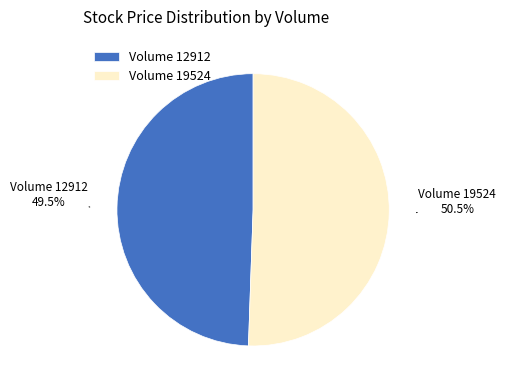

Which category has the smallest portion of the pie?

Volume 12912